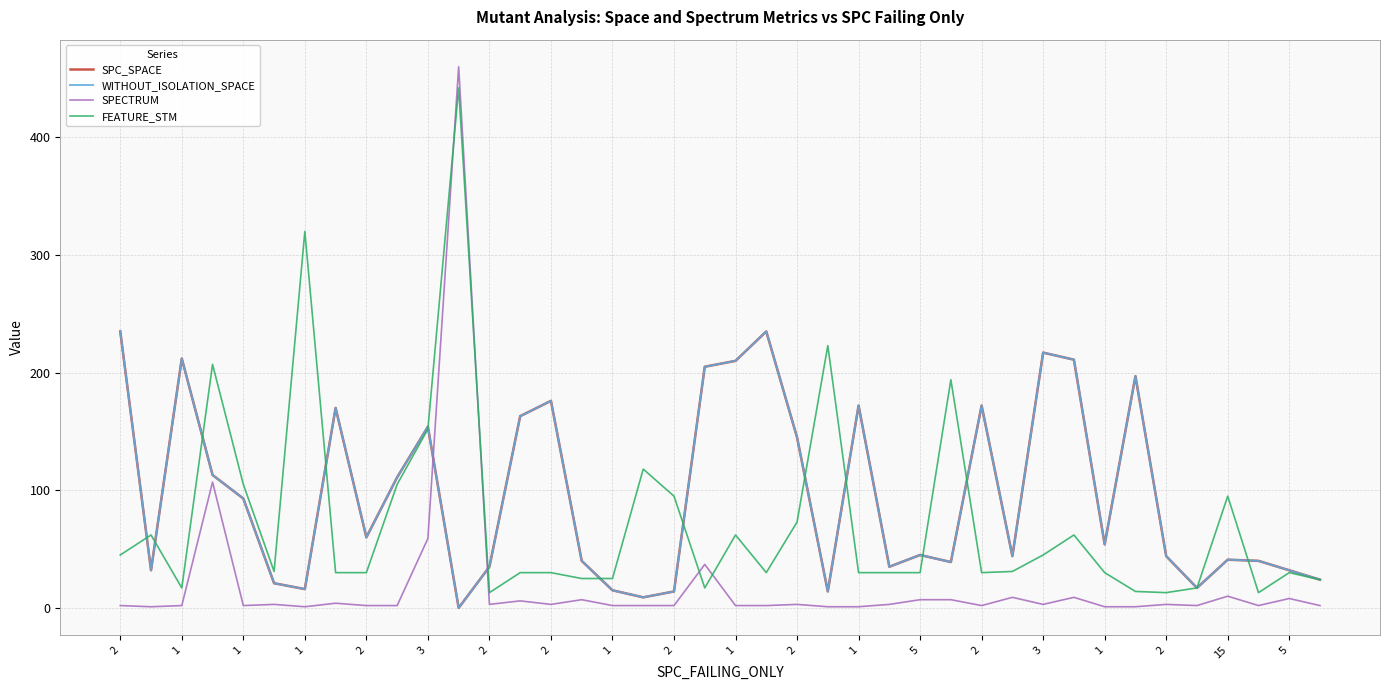

Does the chart display data point markers on the line(s)?

No